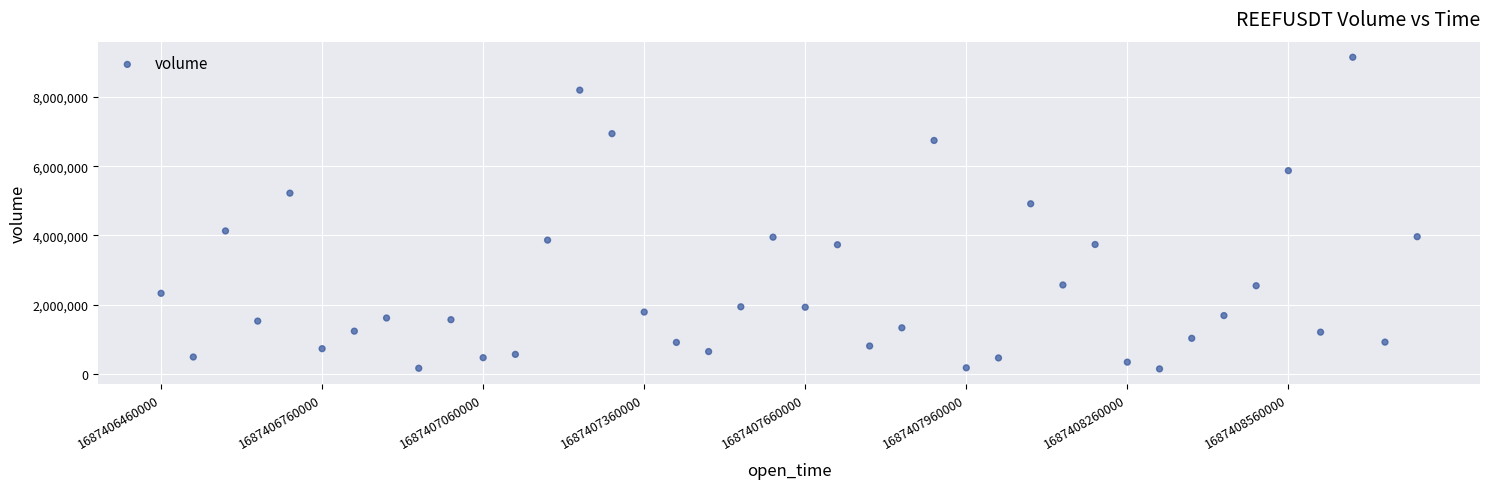

What is the range of Y values (max minus min)?

9007080